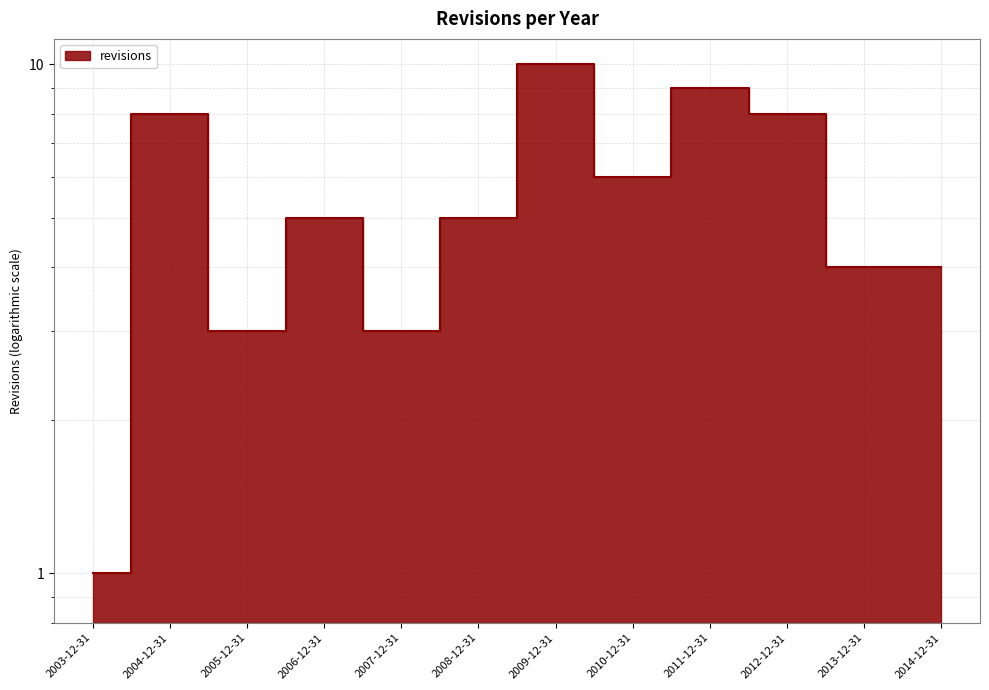

What is the approximate value at 2007-12-31?

3